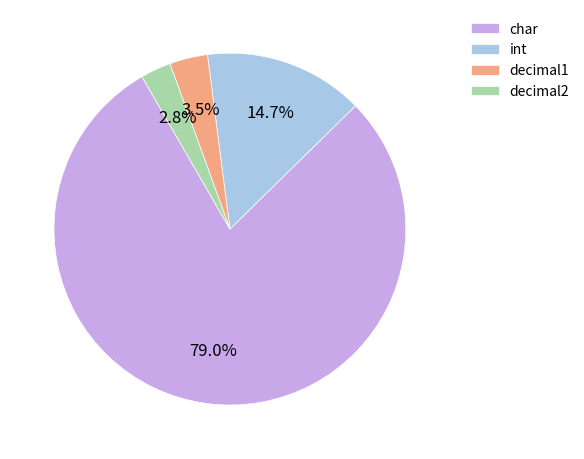

Does char represent more than half of the total?

Yes